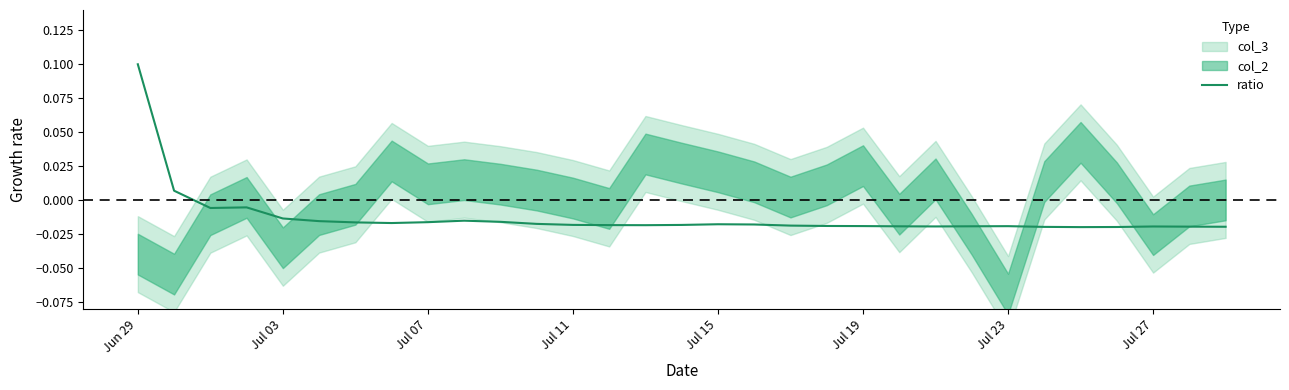

Where does the ratio series first go above 0?

Jun 29